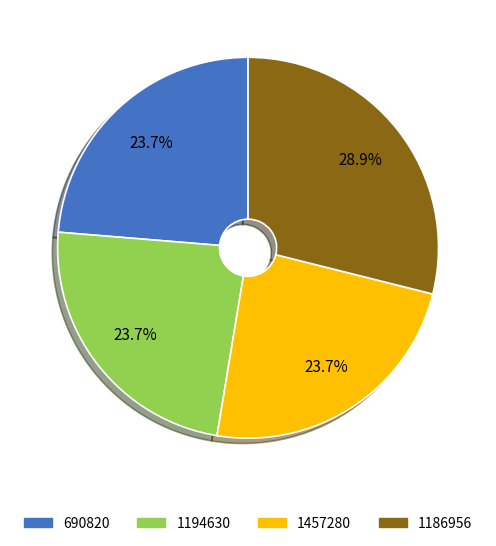

To the nearest percent, what is the difference between the largest and smallest slice percentages?

5%